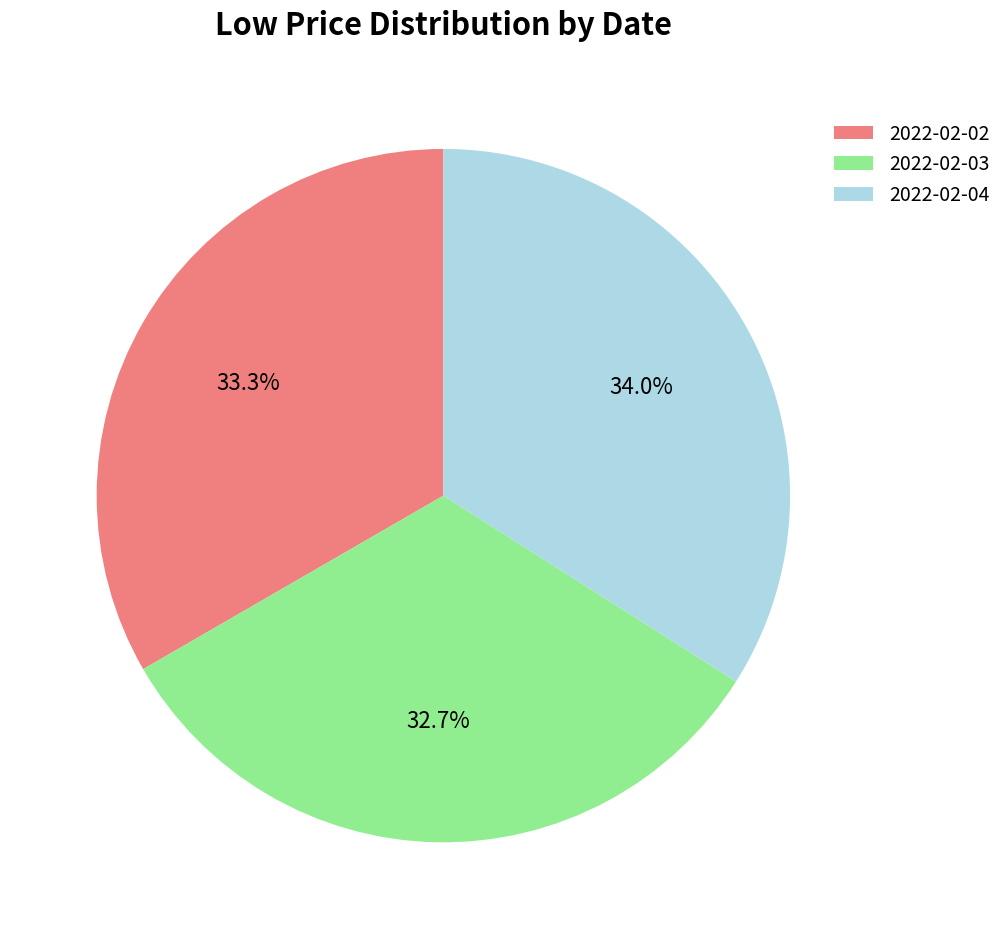

Which has a higher value, 2022-02-02 or 2022-02-04?

2022-02-04